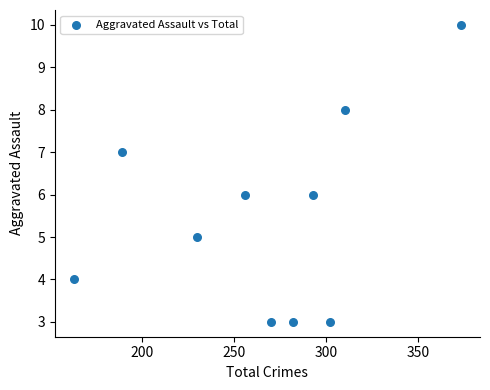

What is the average X value?

267